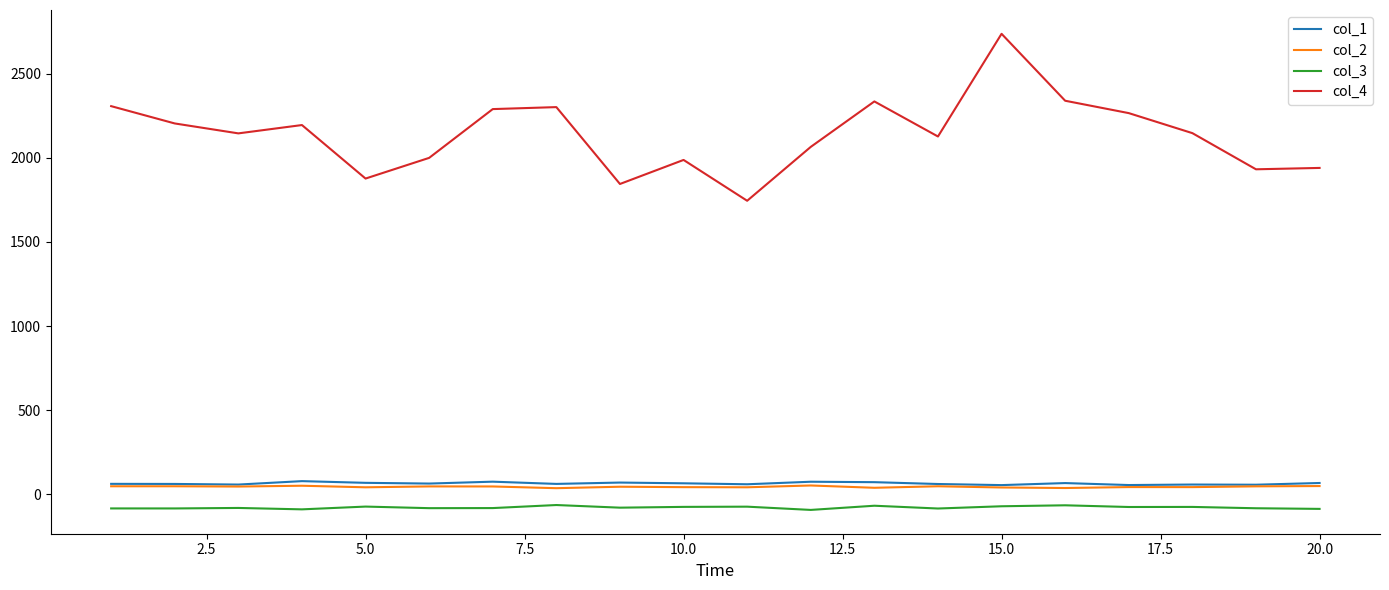

Which series has the largest range (max minus min)?

col_4